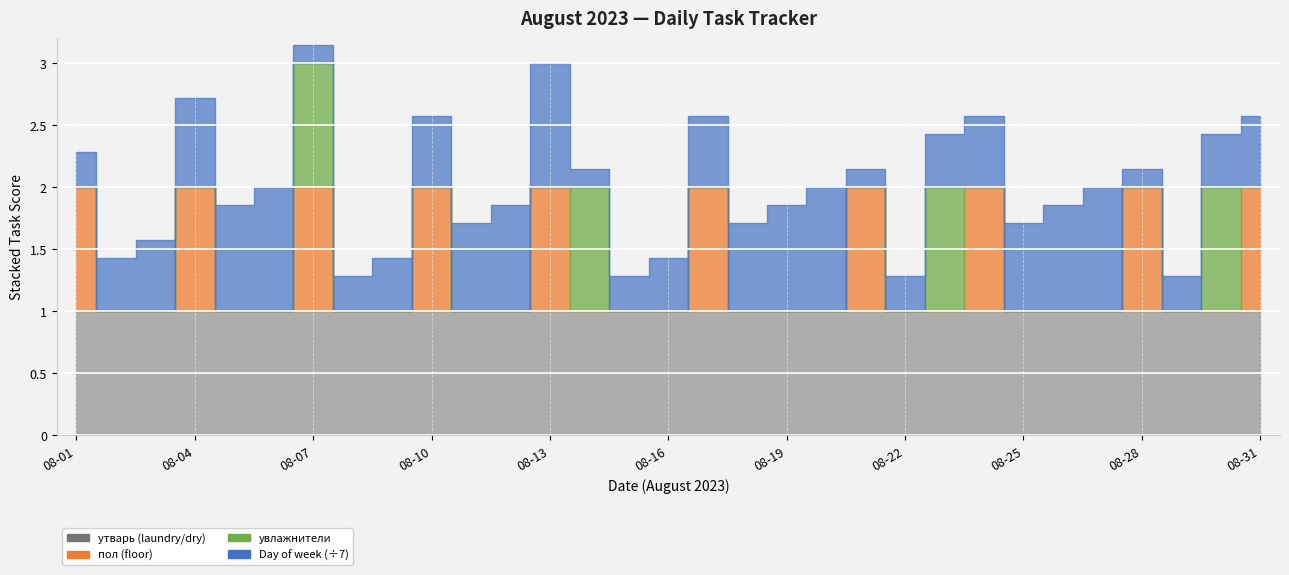

Which series has the largest range (max minus min)?

DAY